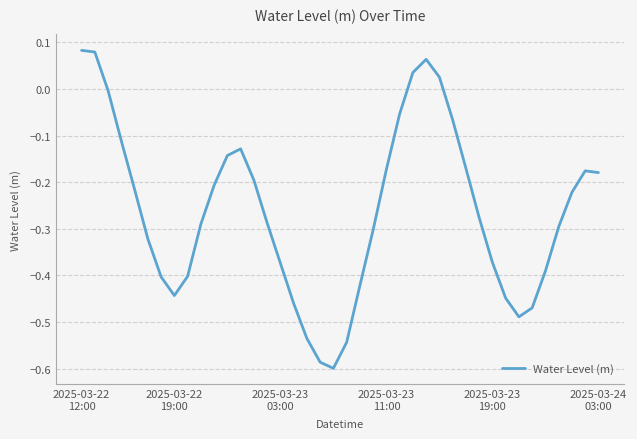

What is the difference between the maximum and minimum values?

0.7